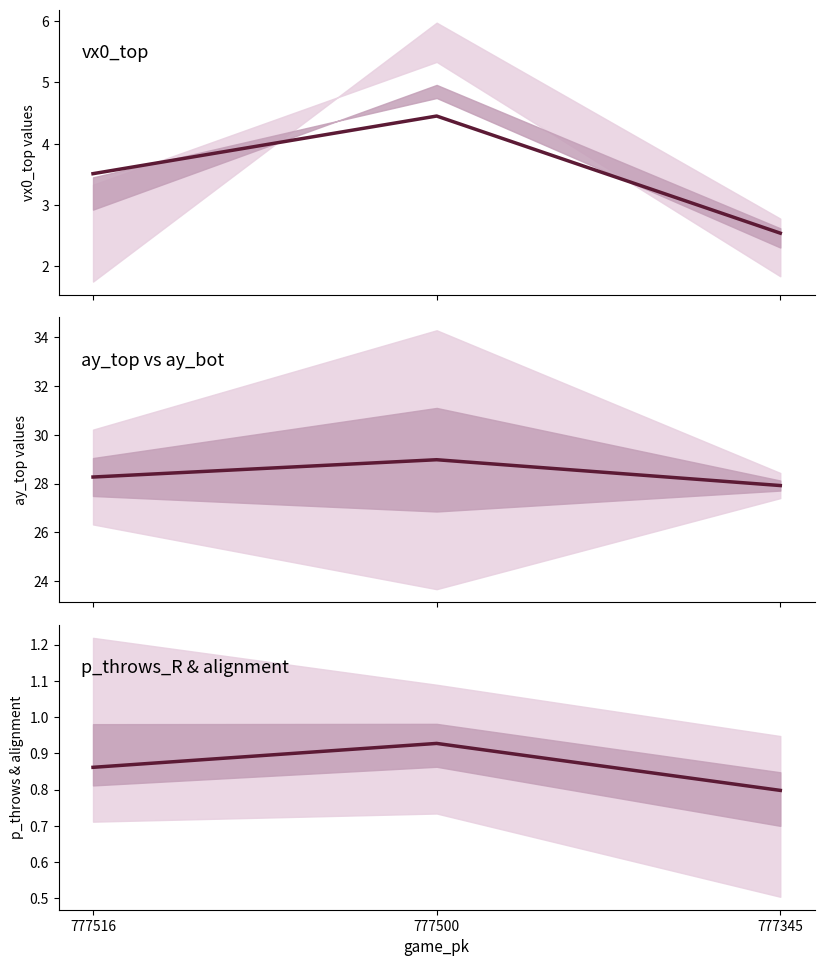

How many distinct data groups are displayed?

3